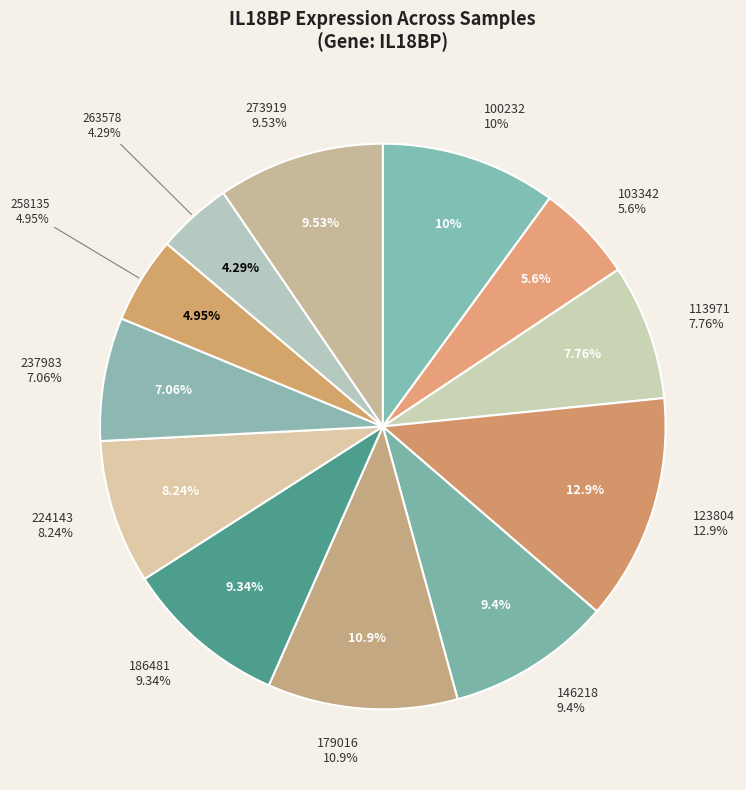

To the nearest percent, what is the combined percentage of 179016 and 123804?

24%